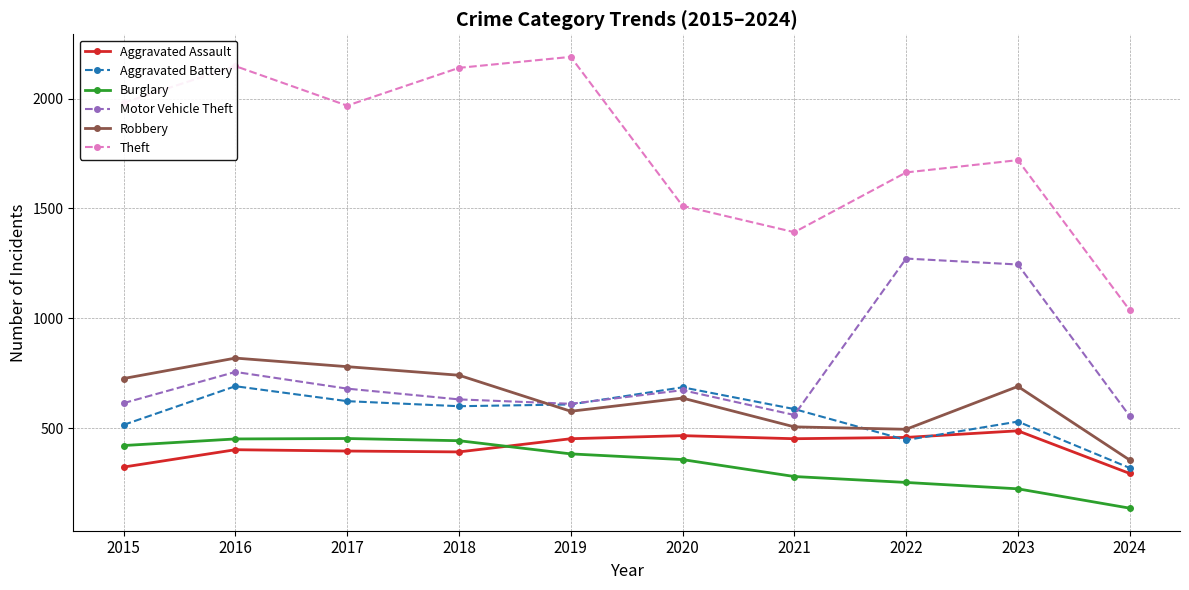

What is the value of the Burglary point at the 8th from the left?

253